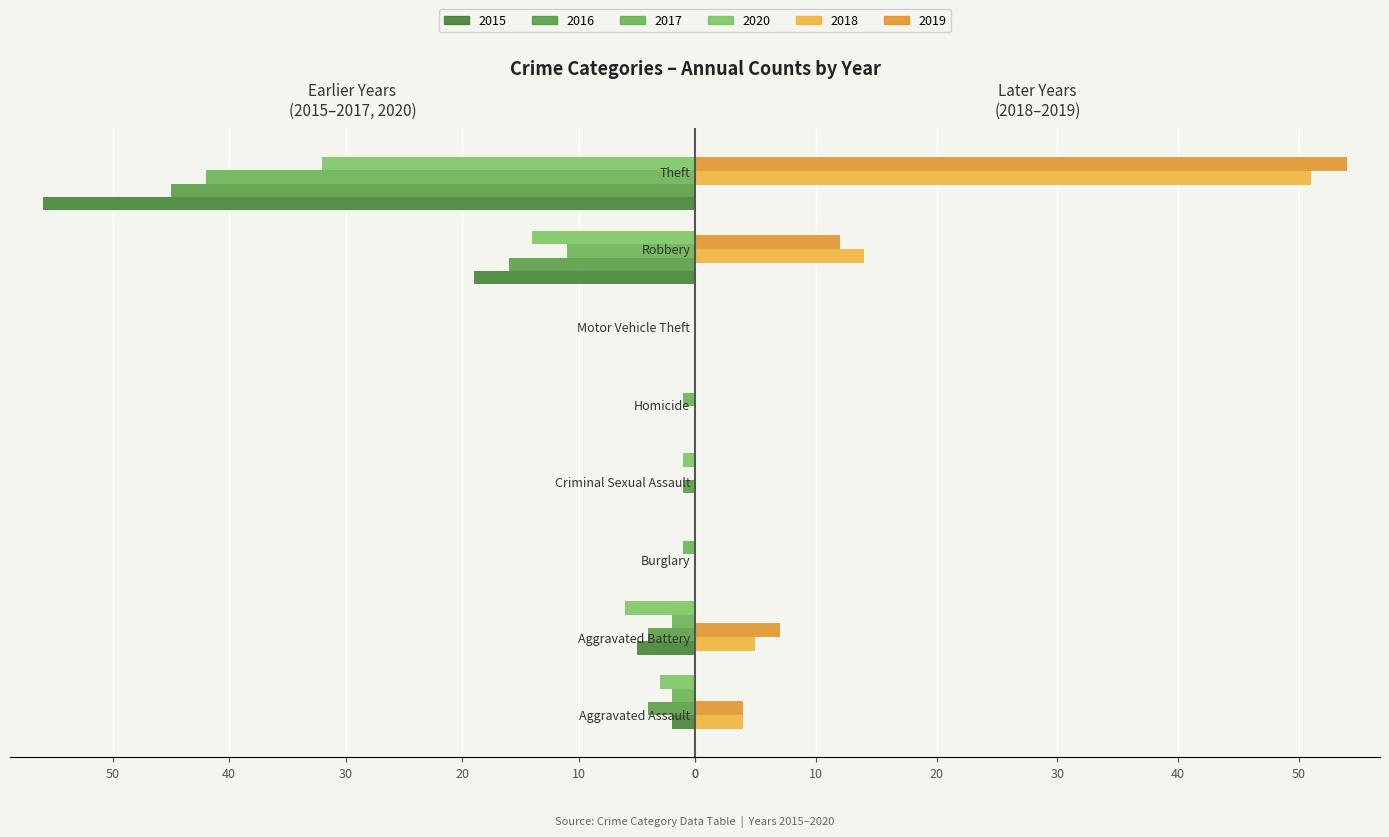

What is the difference between the maximum and minimum values in the 2017 series?

42